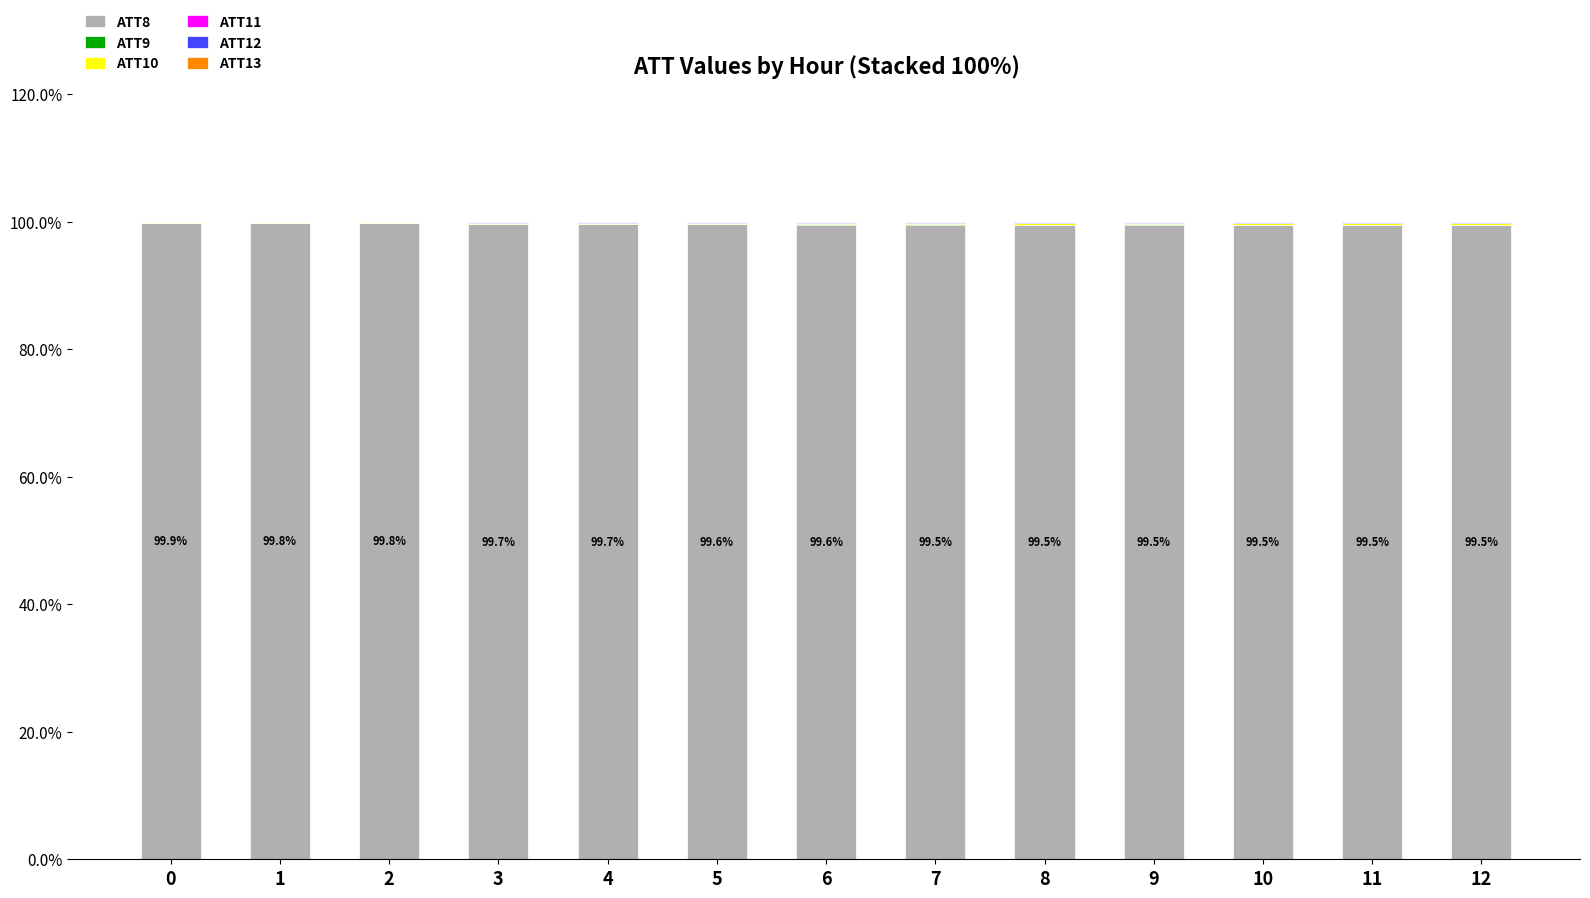

Are the bars grouped side by side (vs. stacked)?

No